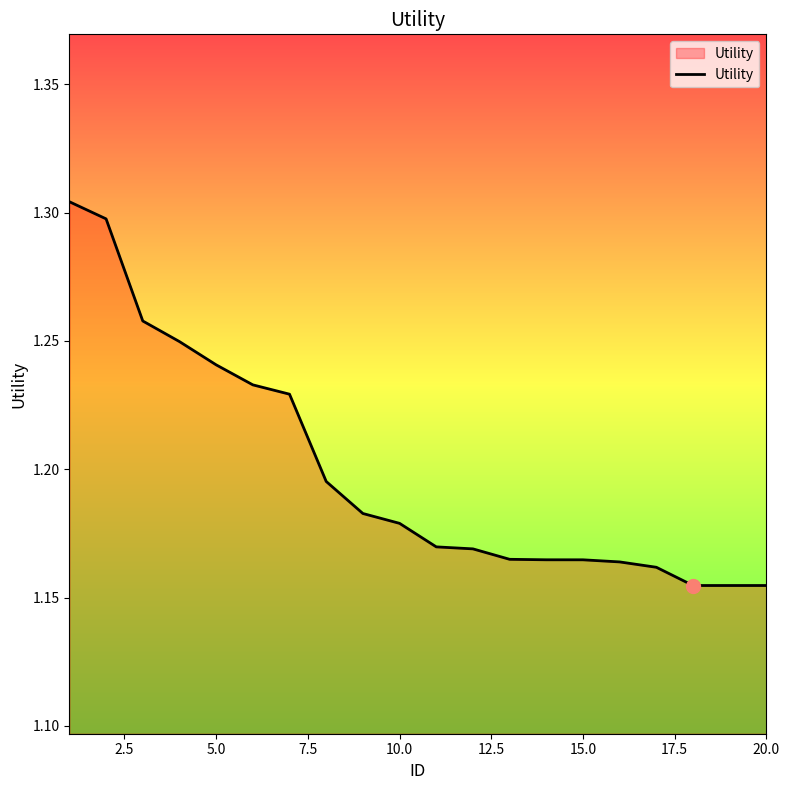

How many categories are shown in the chart?

20